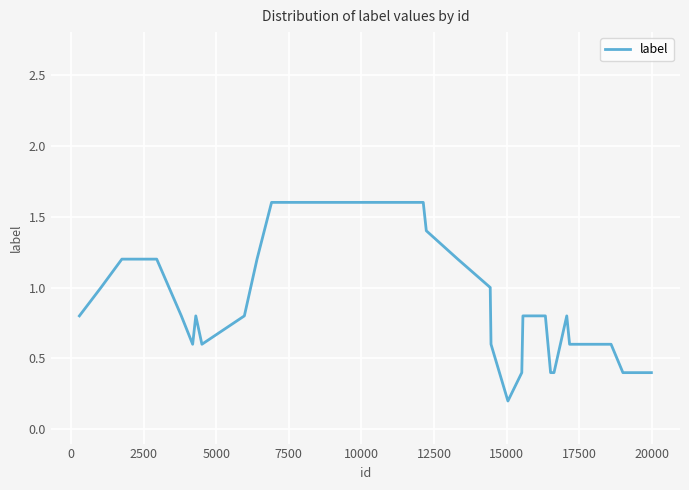

What is the maximum value shown in the chart?

1.6